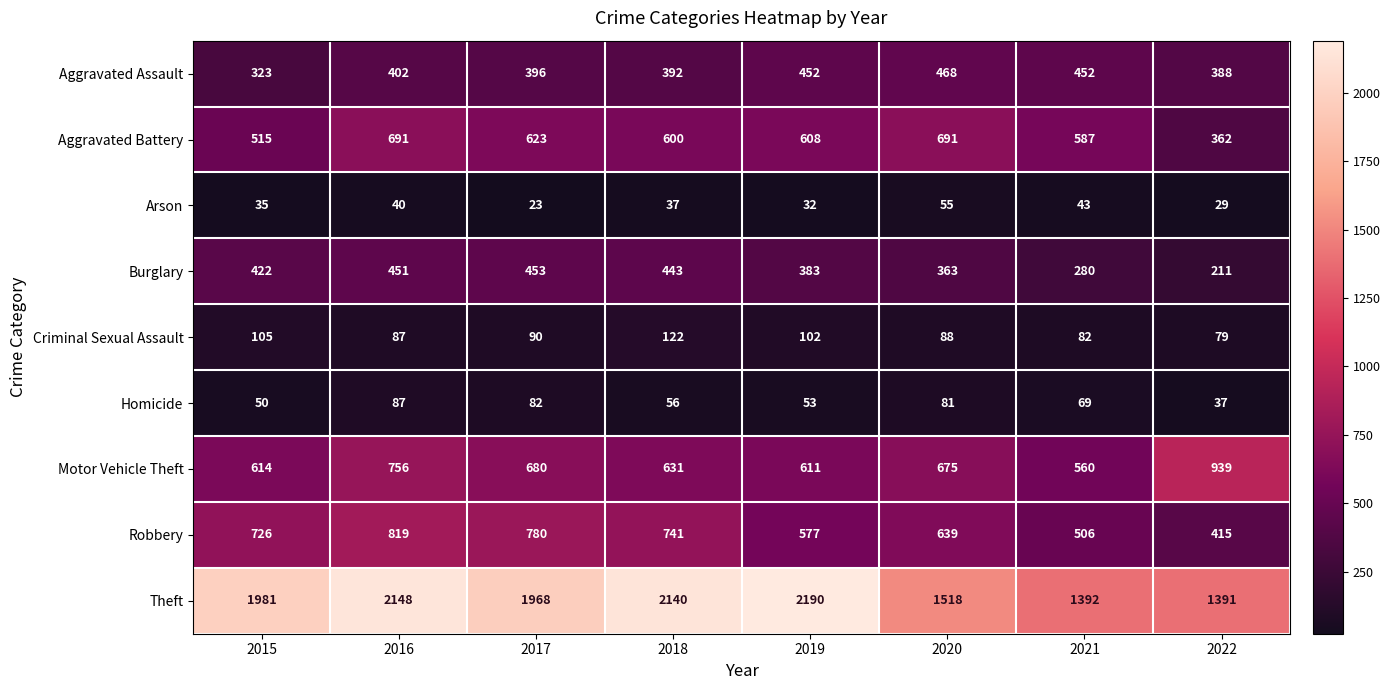

How many values in the Arson series exceed 37?

3